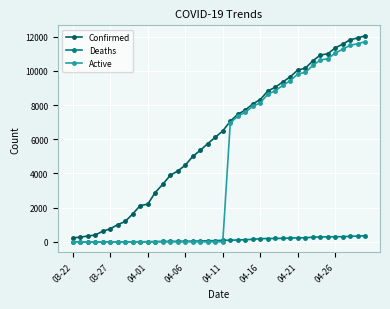

What is the greatest value displayed?

12063